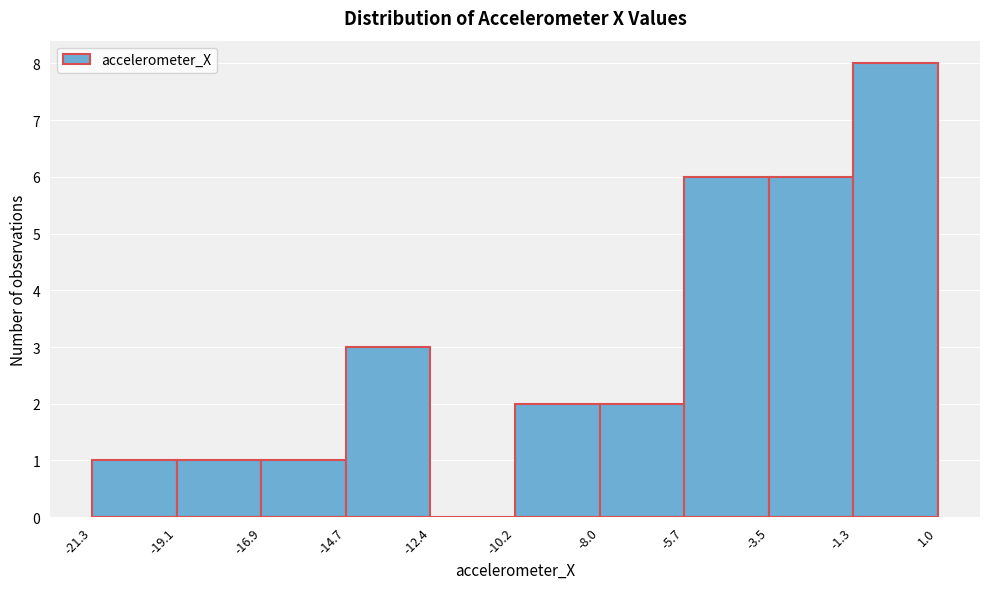

Reading left to right, transcribe this chart: for each bar, give the range it covers on the x-axis and its height. The values are not printed on the chart, so give them approximately, as read against the axis.

-21.3 to -19.1: 1
-19.1 to -16.9: 1
-16.9 to -14.7: 1
-14.7 to -12.4: 3
-12.4 to -10.2: 0
-10.2 to -8.0: 2
-8.0 to -5.7: 2
-5.7 to -3.5: 6
-3.5 to -1.3: 6
-1.3 to 1.0: 8